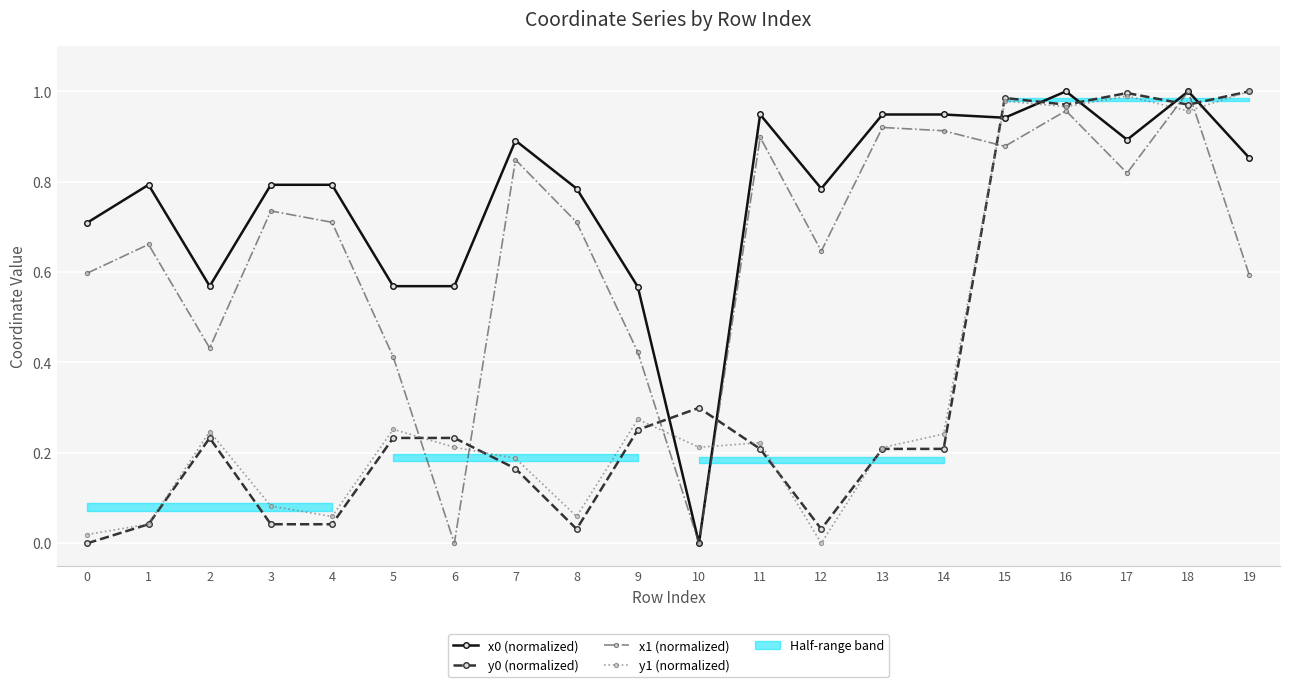

At which label is y1 (normalized) closest to 0?

12